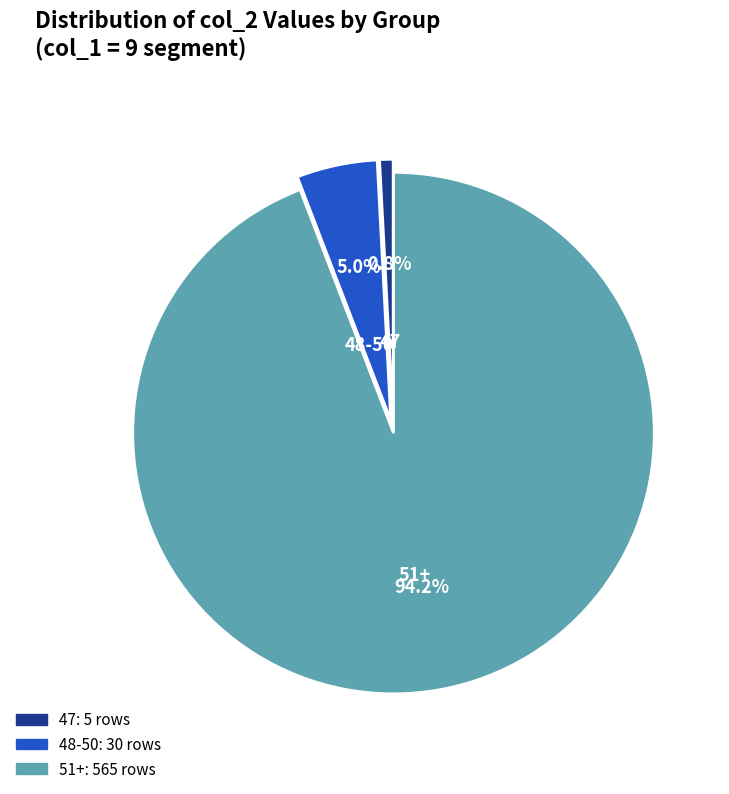

What is the smallest slice in the pie chart?

47